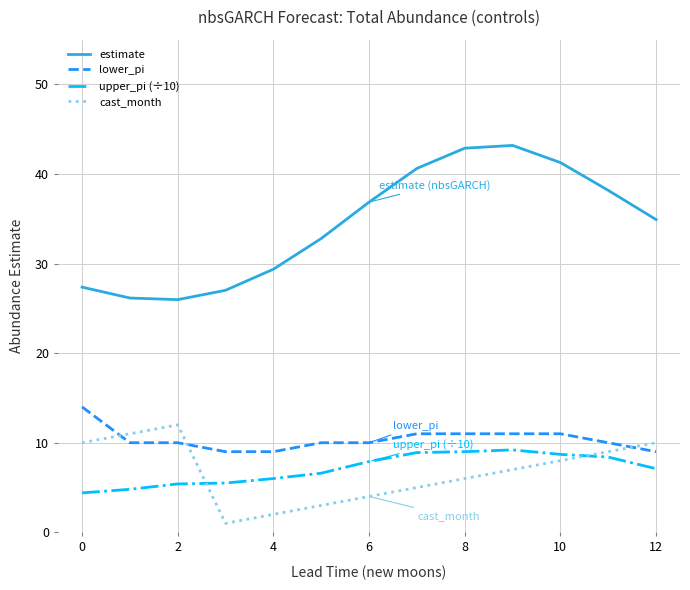

Which series has the largest range (max minus min)?

estimate